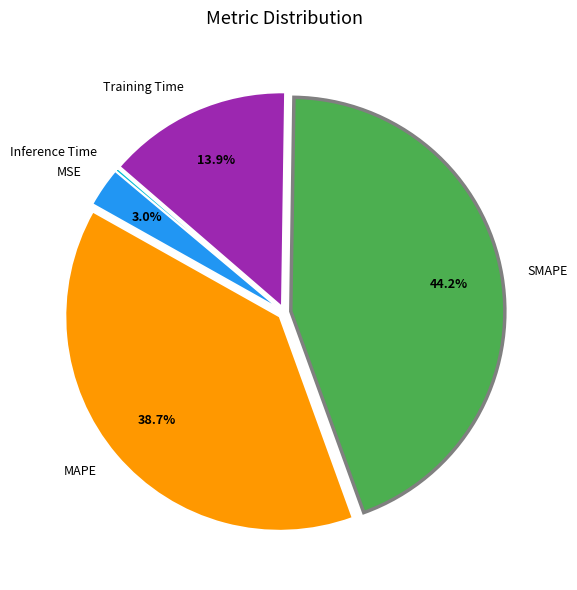

Does any single category account for the majority?

No